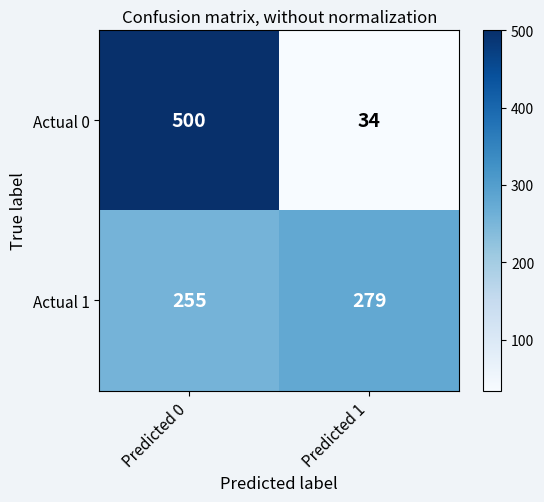

Rank the series at Predicted 1 from highest to lowest value.

Actual 1, Actual 0